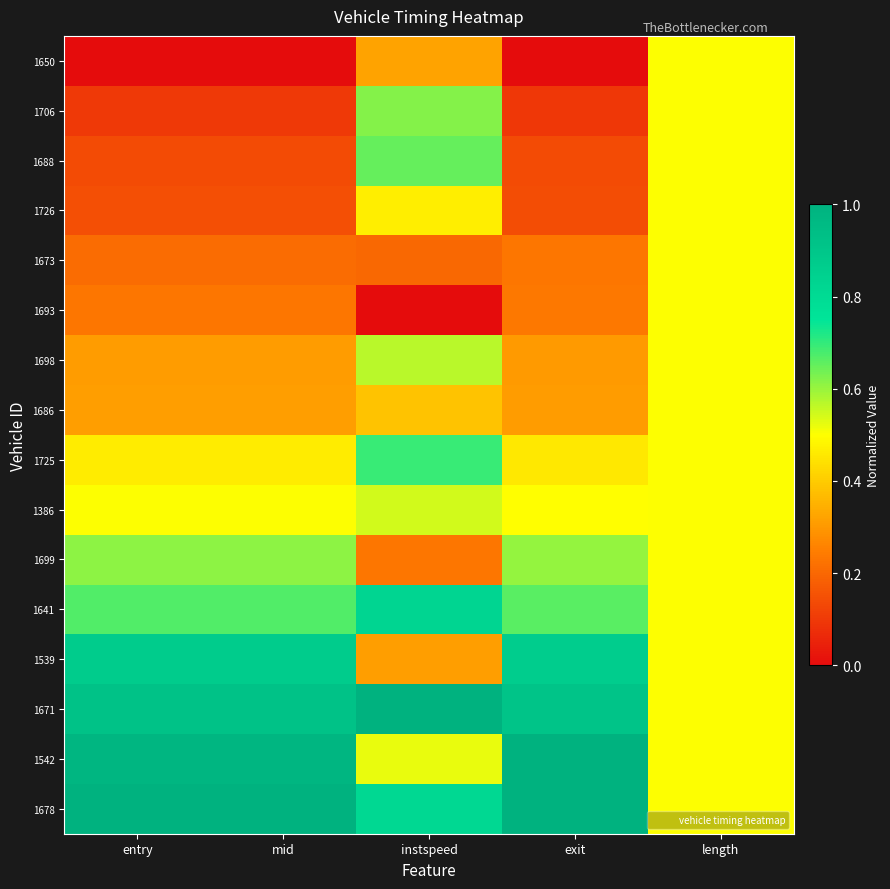

Reading right to left, extract all data points from this chart.

1650: length=0.5	exit=0.0	instspeed=0.3	mid=0.0	entry=0.0
1706: length=0.5	exit=0.1	instspeed=0.6	mid=0.1	entry=0.1
1688: length=0.5	exit=0.1	instspeed=0.7	mid=0.1	entry=0.1
1726: length=0.5	exit=0.1	instspeed=0.5	mid=0.1	entry=0.1
1673: length=0.5	exit=0.2	instspeed=0.2	mid=0.2	entry=0.2
1693: length=0.5	exit=0.2	instspeed=0.0	mid=0.2	entry=0.2
1698: length=0.5	exit=0.3	instspeed=0.6	mid=0.3	entry=0.3
1686: length=0.5	exit=0.3	instspeed=0.4	mid=0.3	entry=0.3
1725: length=0.5	exit=0.5	instspeed=0.7	mid=0.5	entry=0.5
1386: length=0.5	exit=0.5	instspeed=0.5	mid=0.5	entry=0.5
1699: length=0.5	exit=0.6	instspeed=0.2	mid=0.6	entry=0.6
1641: length=0.5	exit=0.7	instspeed=0.8	mid=0.7	entry=0.7
1539: length=0.5	exit=0.9	instspeed=0.3	mid=0.9	entry=0.9
1671: length=0.5	exit=0.9	instspeed=1.0	mid=0.9	entry=0.9
1542: length=0.5	exit=1.0	instspeed=0.5	mid=1.0	entry=1.0
1678: length=0.5	exit=1.0	instspeed=0.8	mid=1.0	entry=1.0